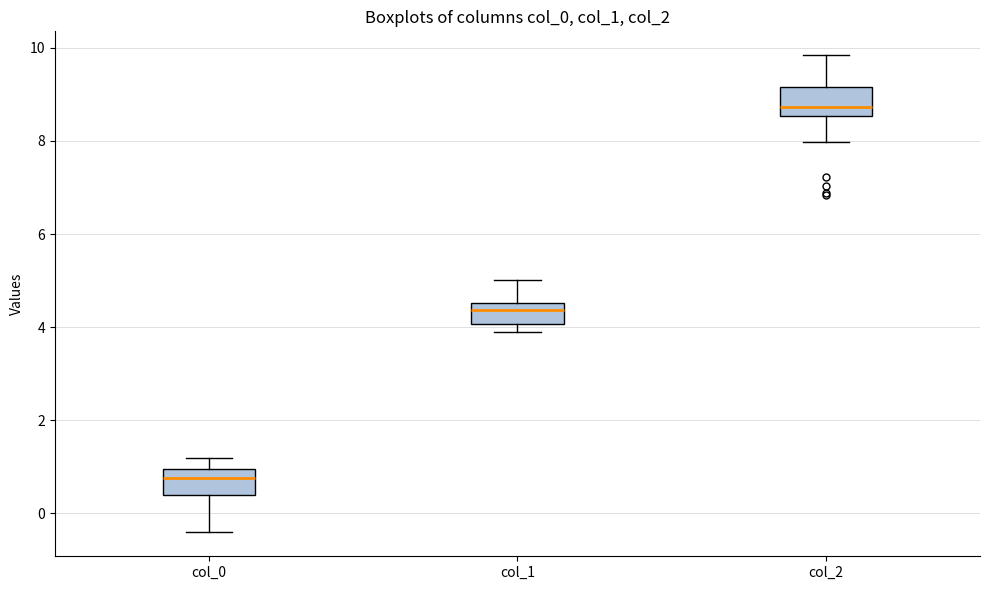

Reading left to right, read every box against the y-axis: the position of its median line, the range the box covers, and the ends of its whiskers. The values are not printed on the chart, so give them approximately, as read against the axis.

col_0: median 0.8, box 0.4 to 1.0, whiskers -0.4 to 1.2
col_1: median 4.4, box 4.0 to 4.6, whiskers 3.8 to 5.0
col_2: median 8.8, box 8.6 to 9.2, whiskers 8.0 to 9.8